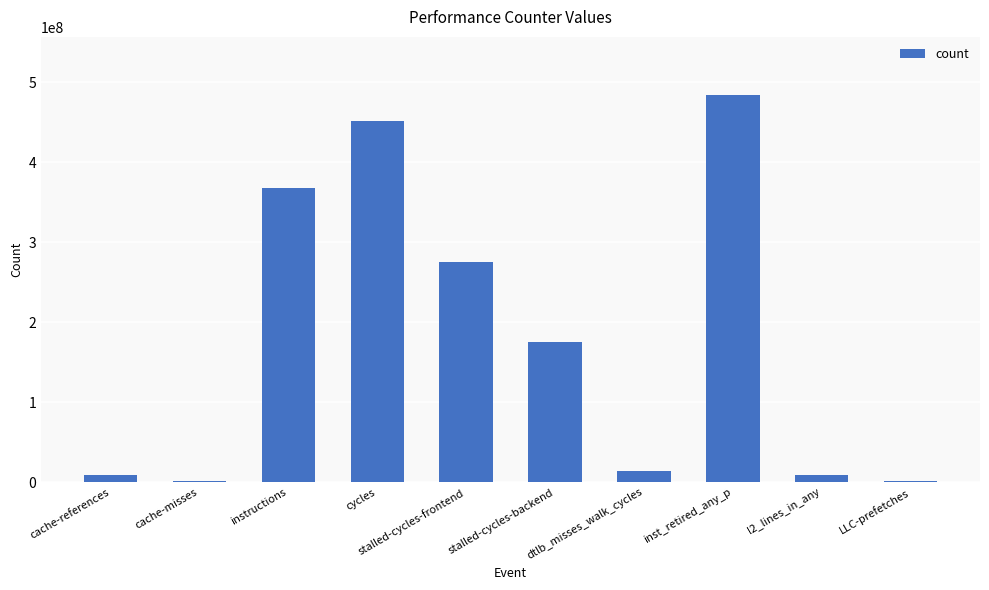

Count the number of categories in the chart.

10